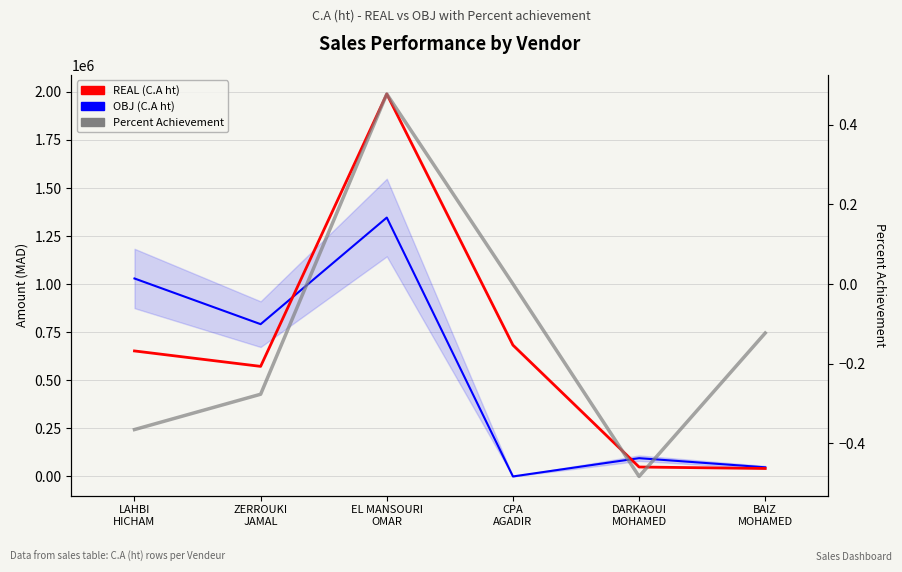

Where is Percent Achievement nearest to the value 0?

CPA
AGADIR